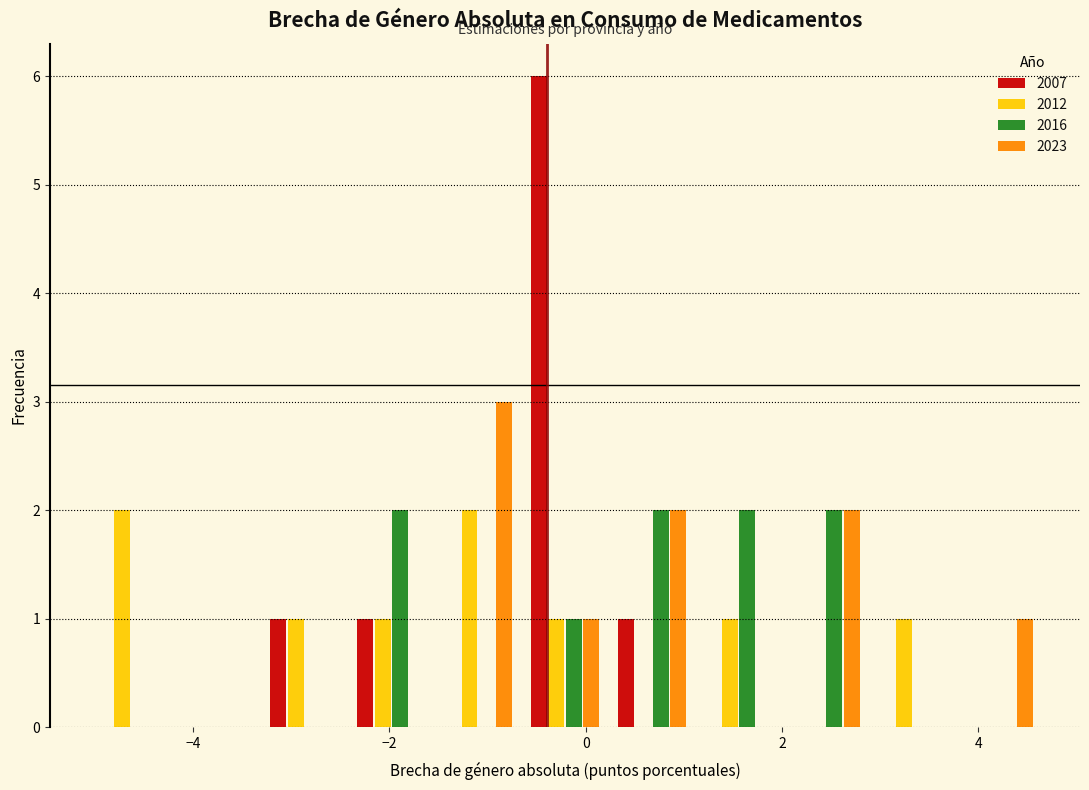

What is the height of the 2012 bar covering -5.0 to -4.2 on the x-axis? Neither the bar edges nor the heights are printed on the chart, so give them approximately, as read against the axes.

2